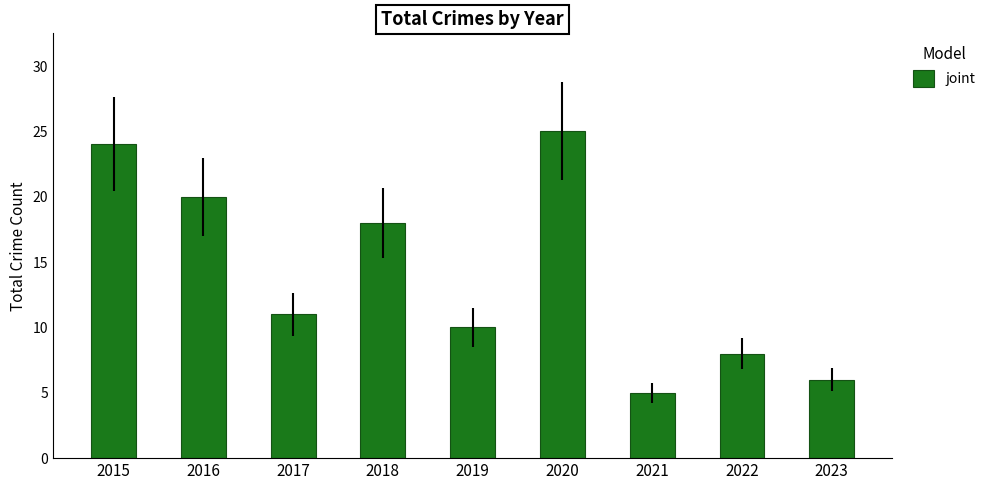

What is the smallest value displayed?

5